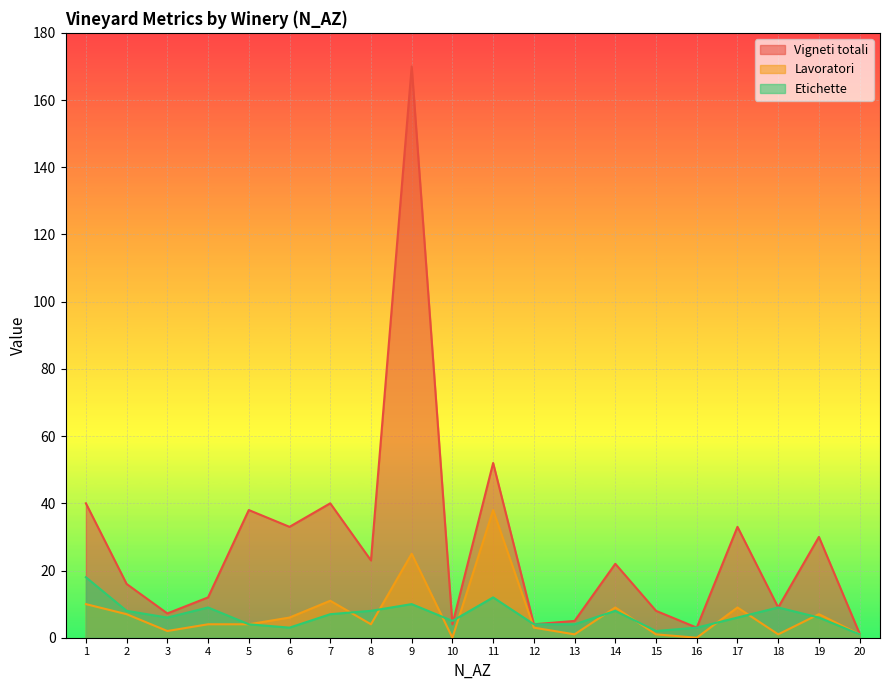

What is the value of the Lavoratori point at the 2nd from the left?

7.0